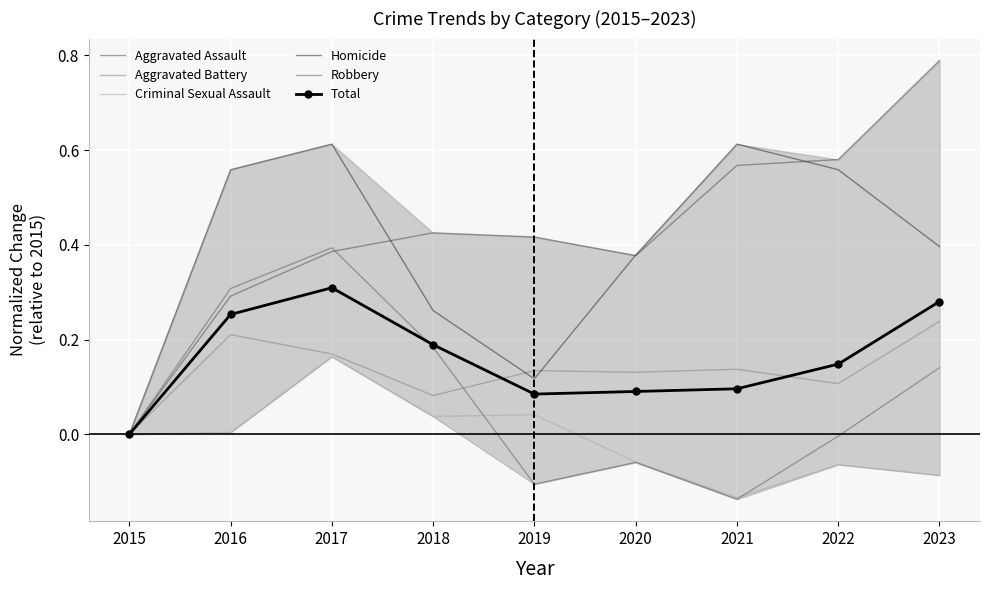

At how many categories does at least one series exceed 0?

8